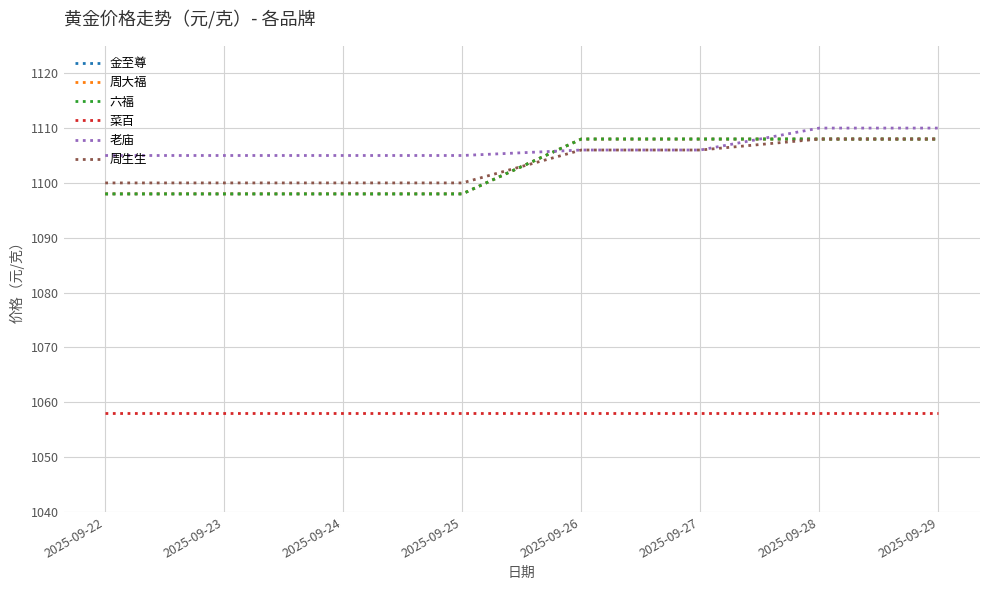

Where does the 老庙 series first go above 1106?

2025-09-28